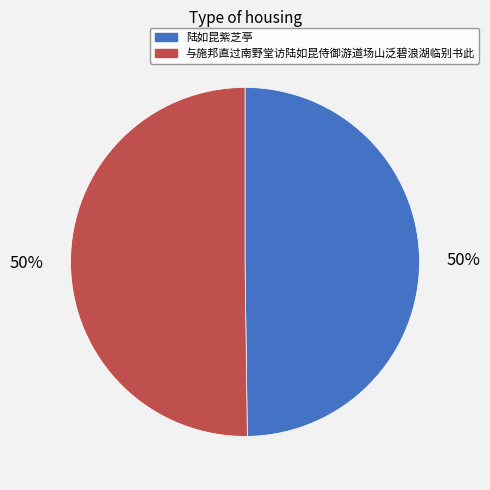

To the nearest percent, what is the combined percentage of 陆如昆紫芝亭 and 与施邦直过南野堂访陆如昆侍御游道场山泛碧浪湖临别书此?

100%